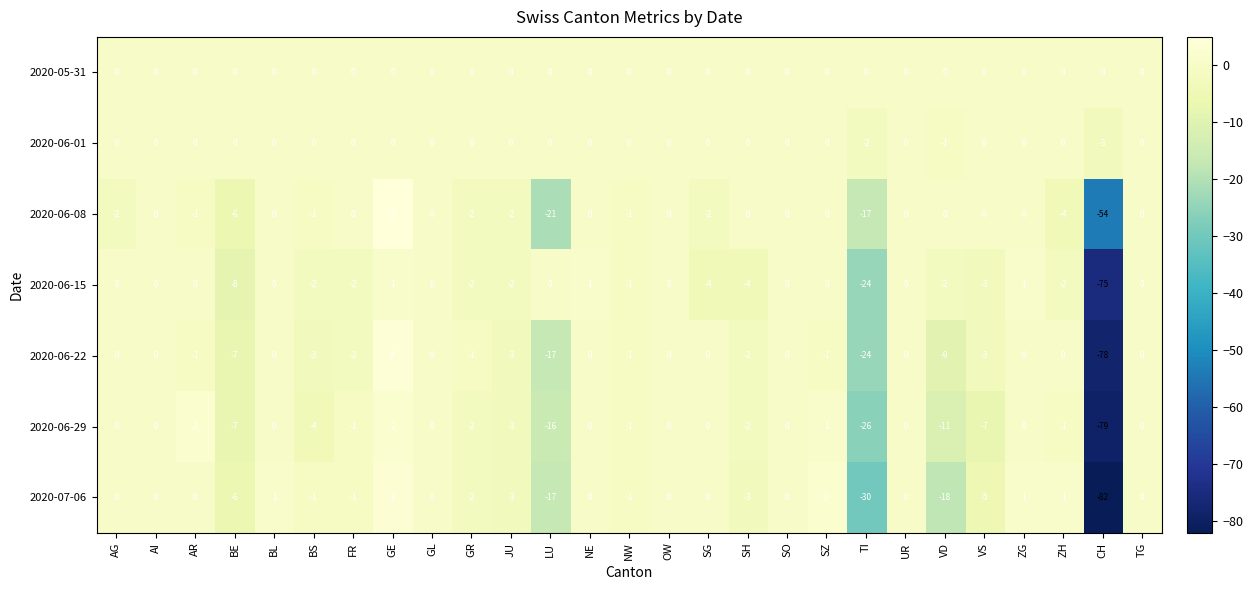

The value of 2020-06-22 at ZH is 29. True or false?

False